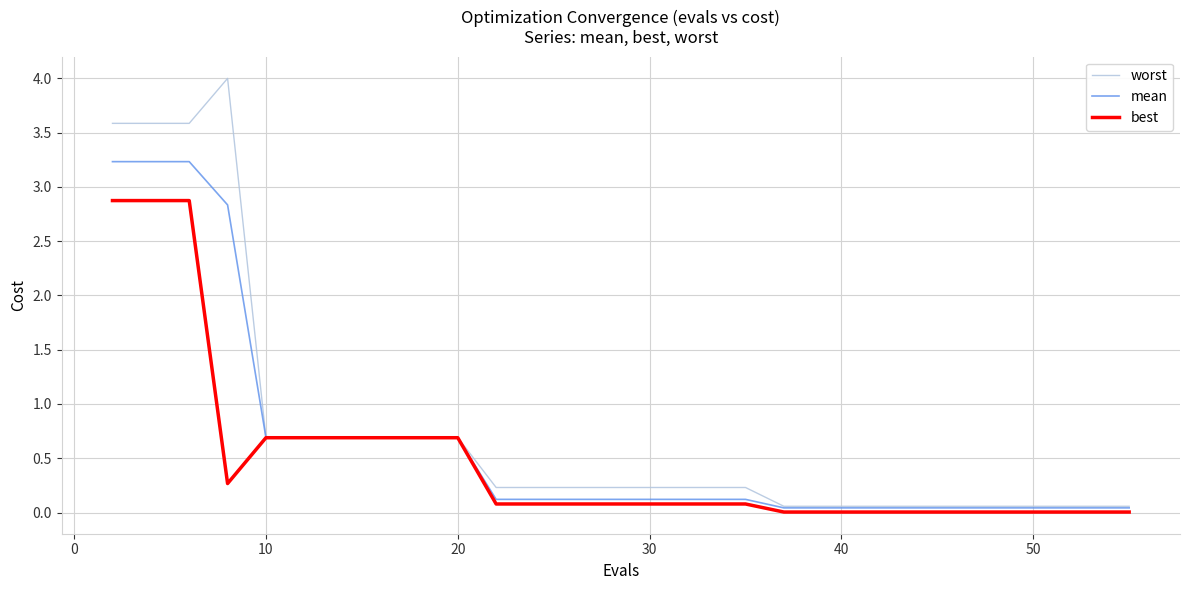

Rank the series by their maximum value, from lowest to highest.

best, mean, worst